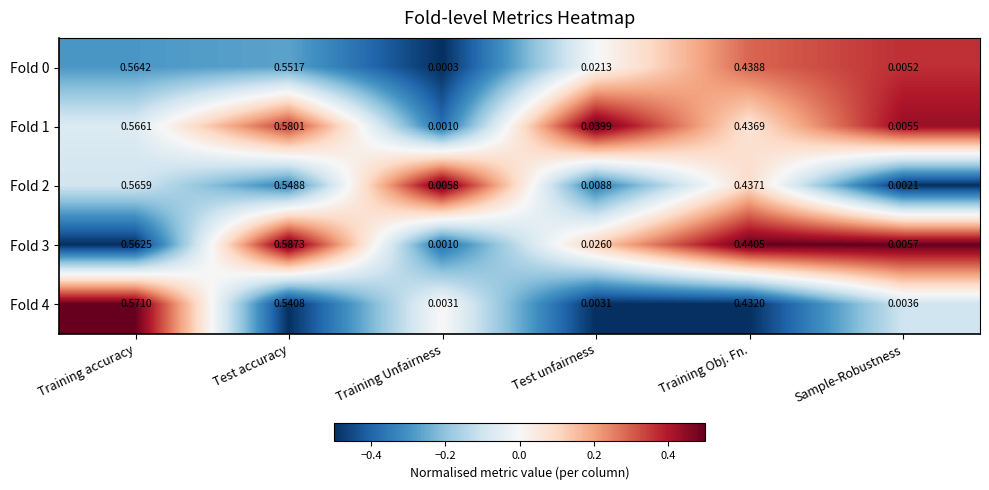

At which category does the chart reach its minimum across all series?

Training Unfairness